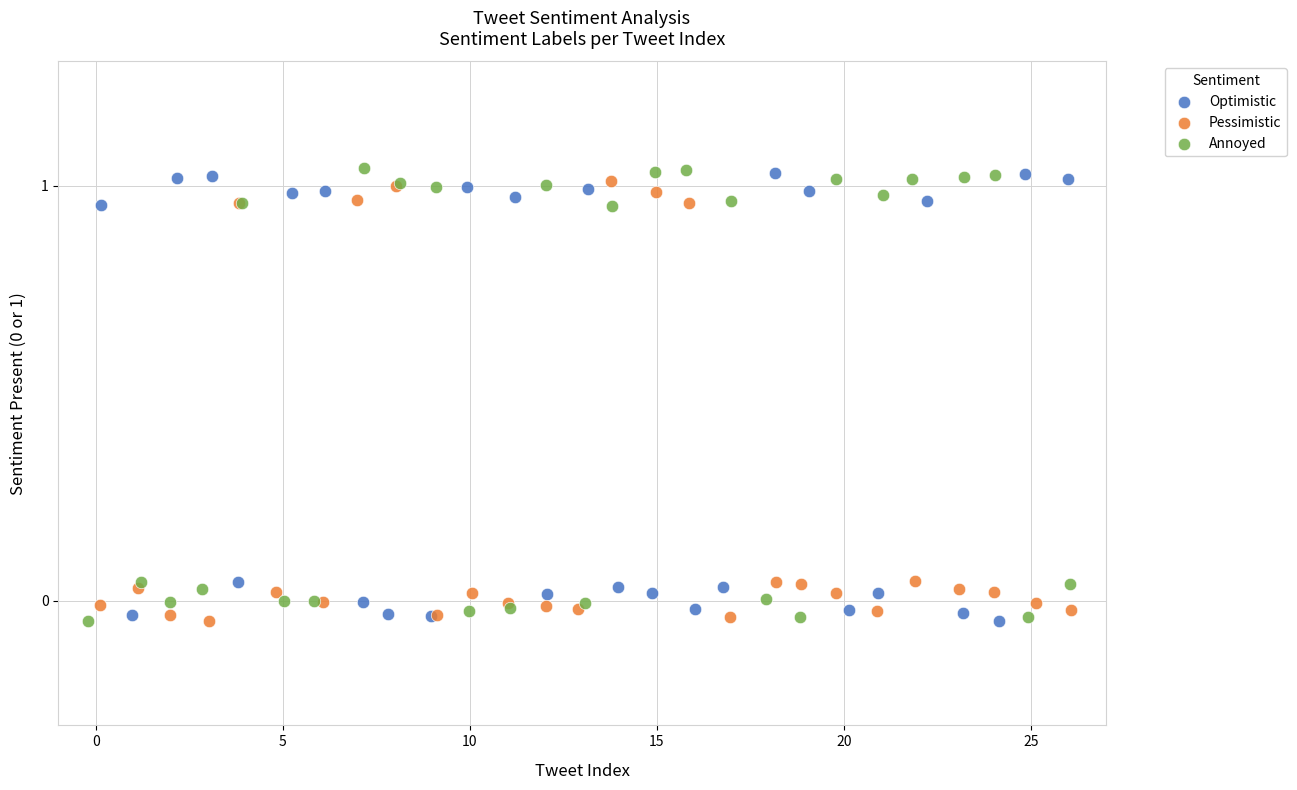

What are all the series names shown in the legend?

Optimistic, Pessimistic, Annoyed